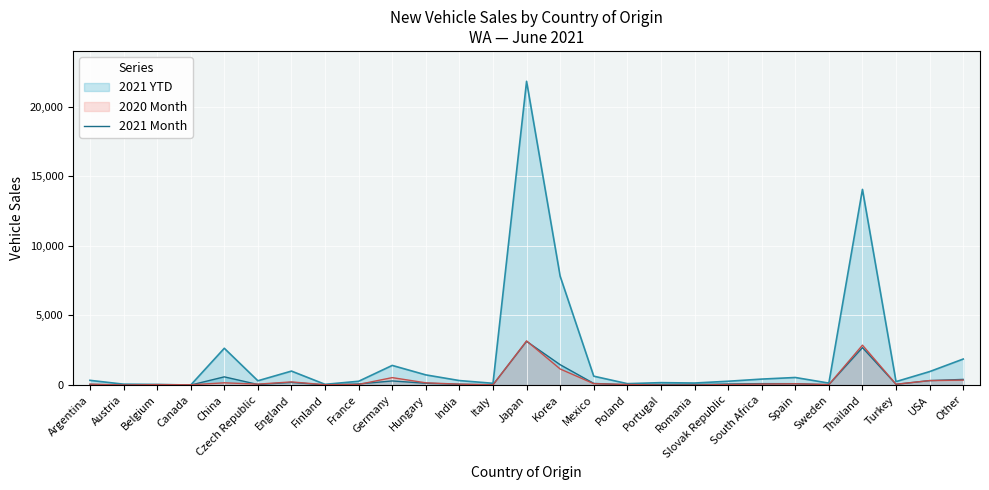

Which label corresponds to the largest value in the chart?

Japan